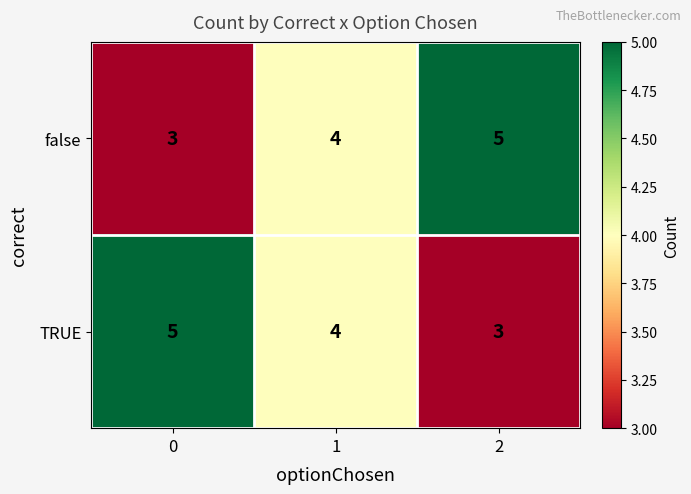

What is the average value of the false series?

4